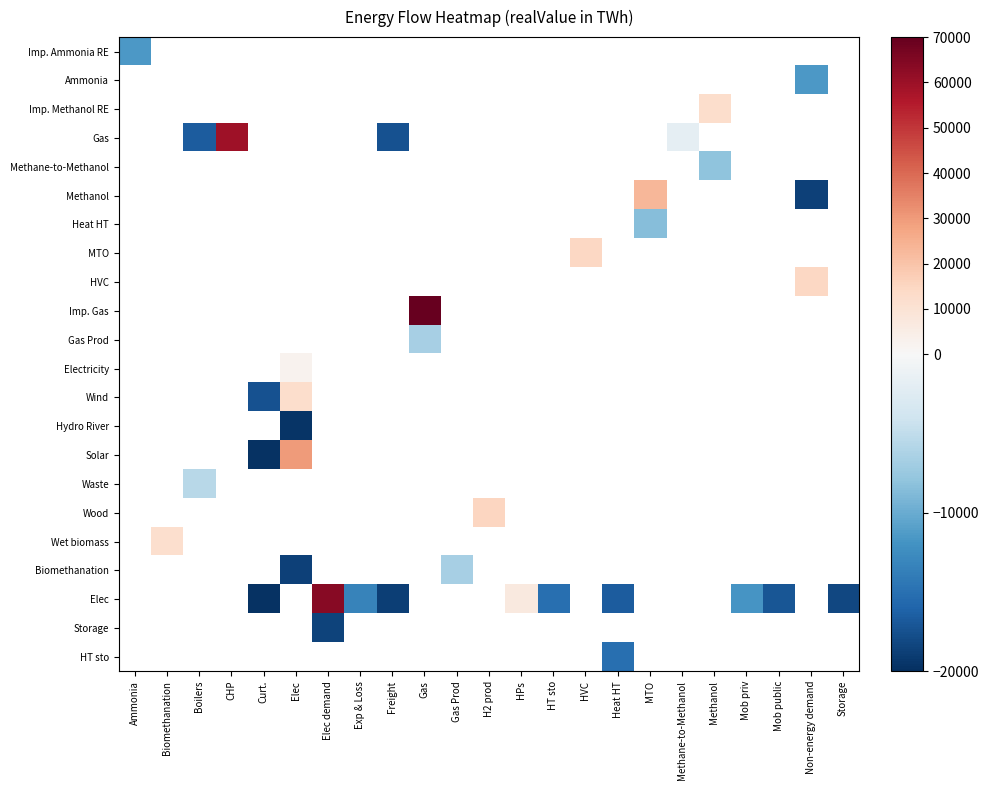

What is the minimum value shown in the chart?

-19740.8